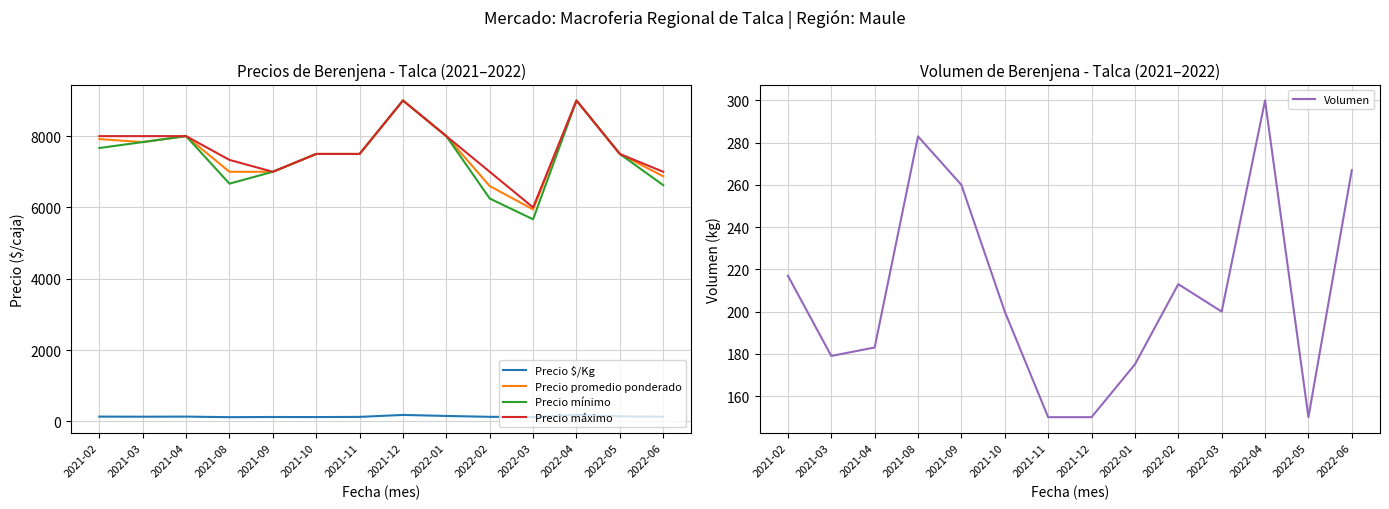

What is the value of the Precio $/Kg point at the 9th from the left?

151